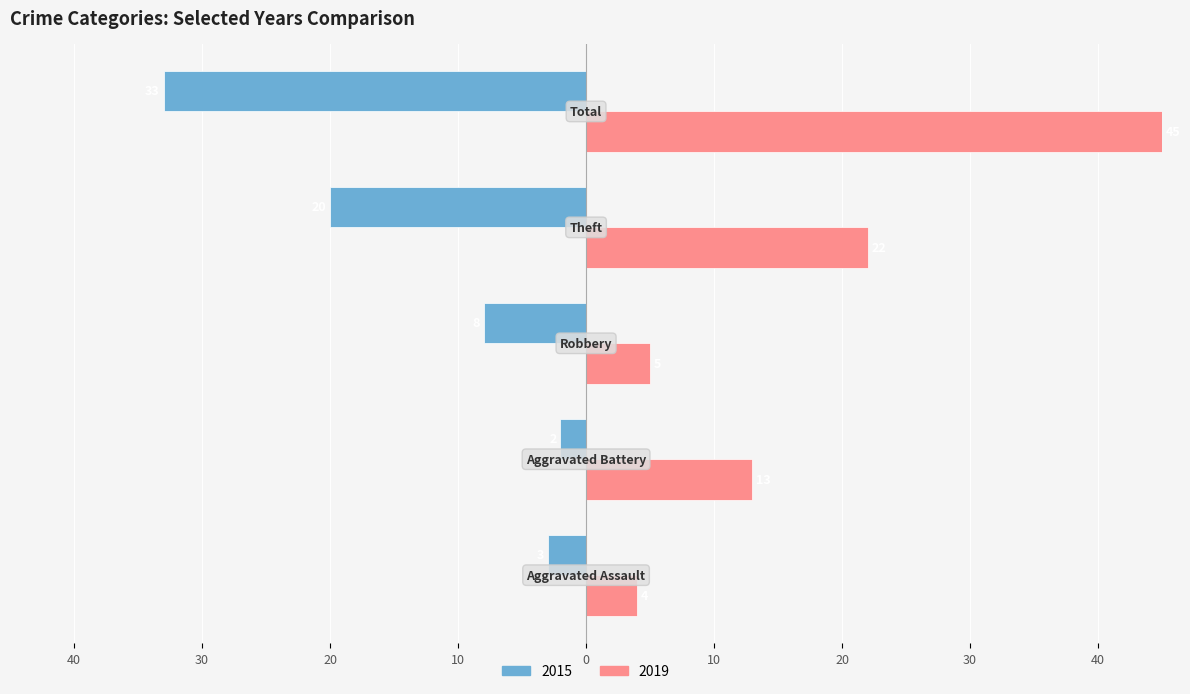

What are all the series names shown in the legend?

2015, 2019